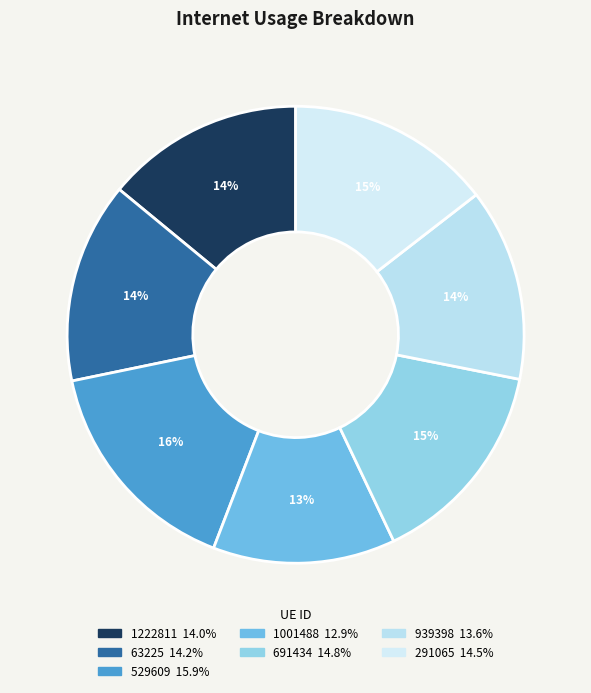

Does any single category account for the majority?

No